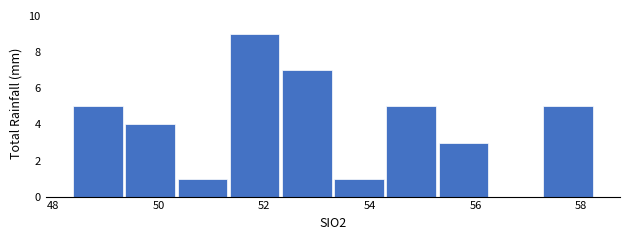

What is the height of the bar covering 53.2 to 54.2 on the x-axis? Neither the bar edges nor the heights are printed on the chart, so give them approximately, as read against the axes.

1